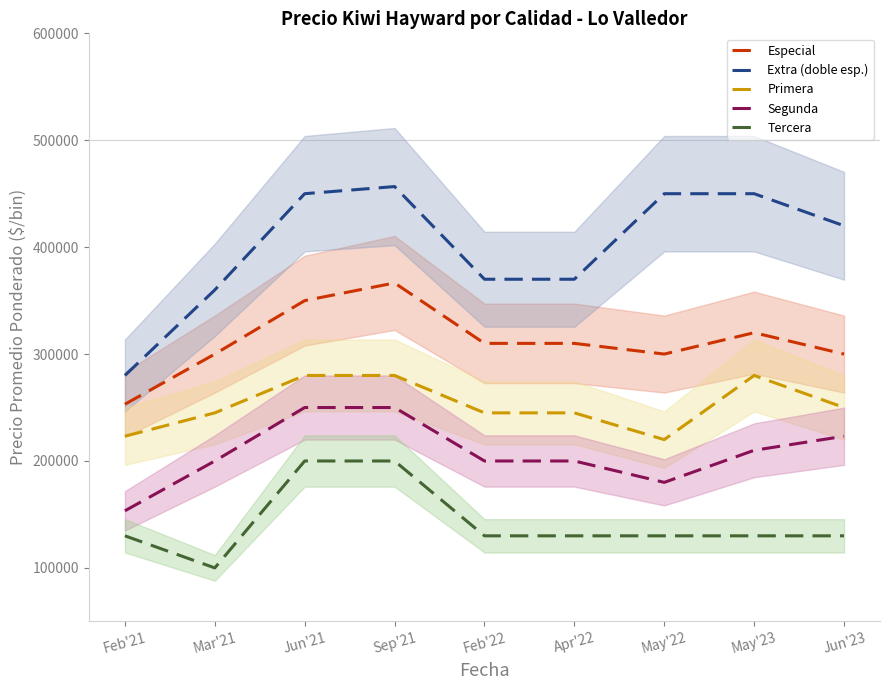

Reading right to left, list all the values displayed in this chart.

Especial: 300000	320000	300000	310000	310000	366522	350000	300000	253077
Extra (doble esp.): 420000	450000	450000	370000	370000	456667	450000	360000	280000
Primera: 250000	280000	220000	245000	245000	280000	280000	245000	223182
Segunda: 223125	210000	180000	200000	200000	250000	250000	200000	153409
Tercera: 130000	130000	130000	130000	130000	200000	200000	100000	130000